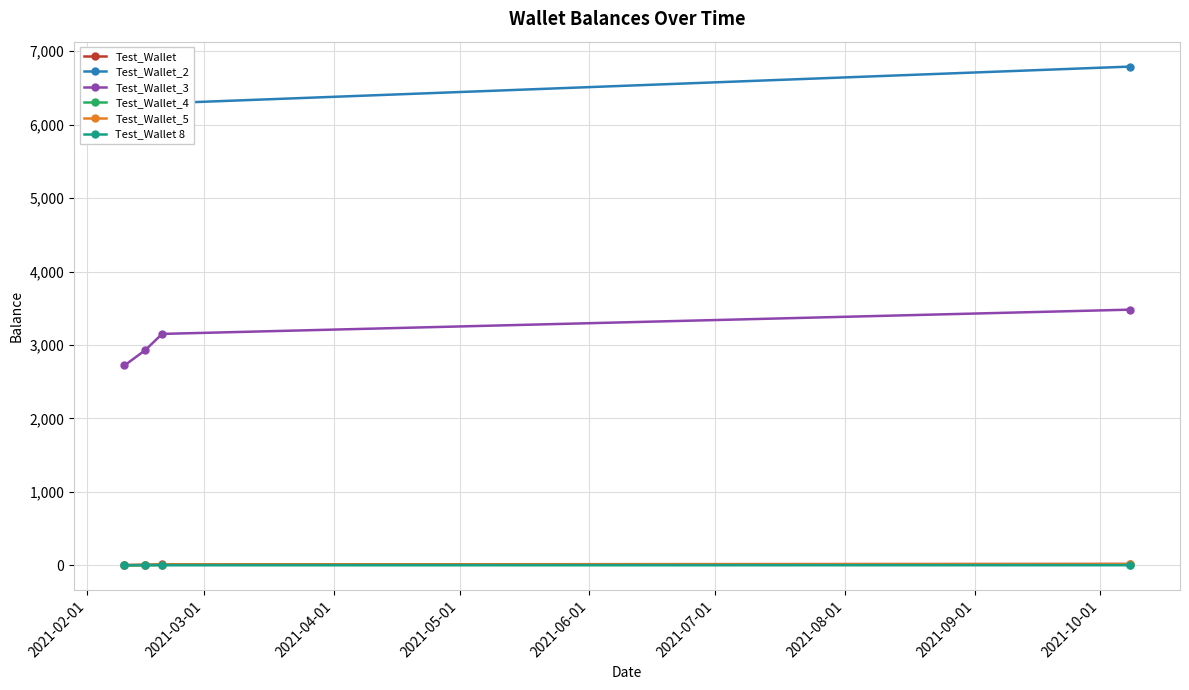

At how many categories does at least one series exceed 2013?

4